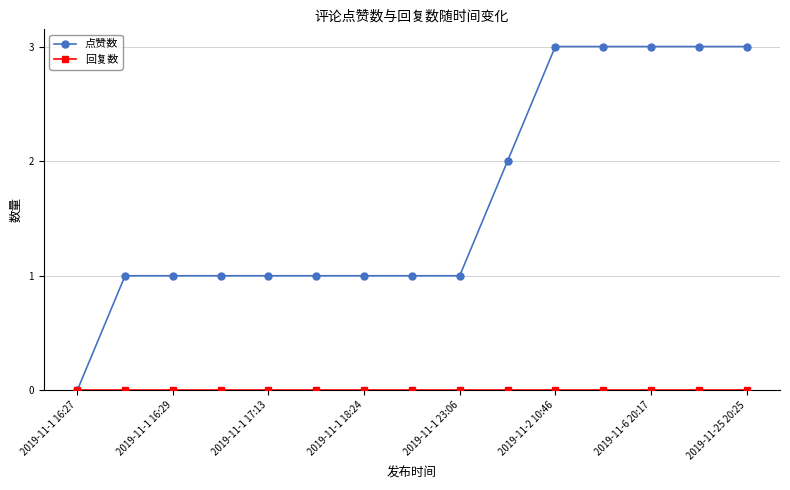

What is the maximum value shown in the chart?

3